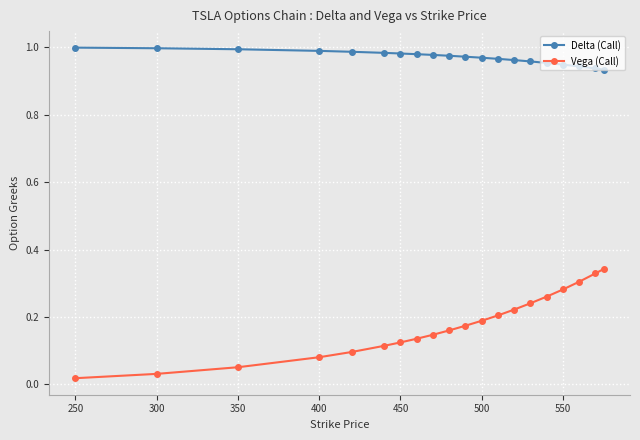

List the series in order of their peak value, highest first.

Delta (Call), Vega (Call)